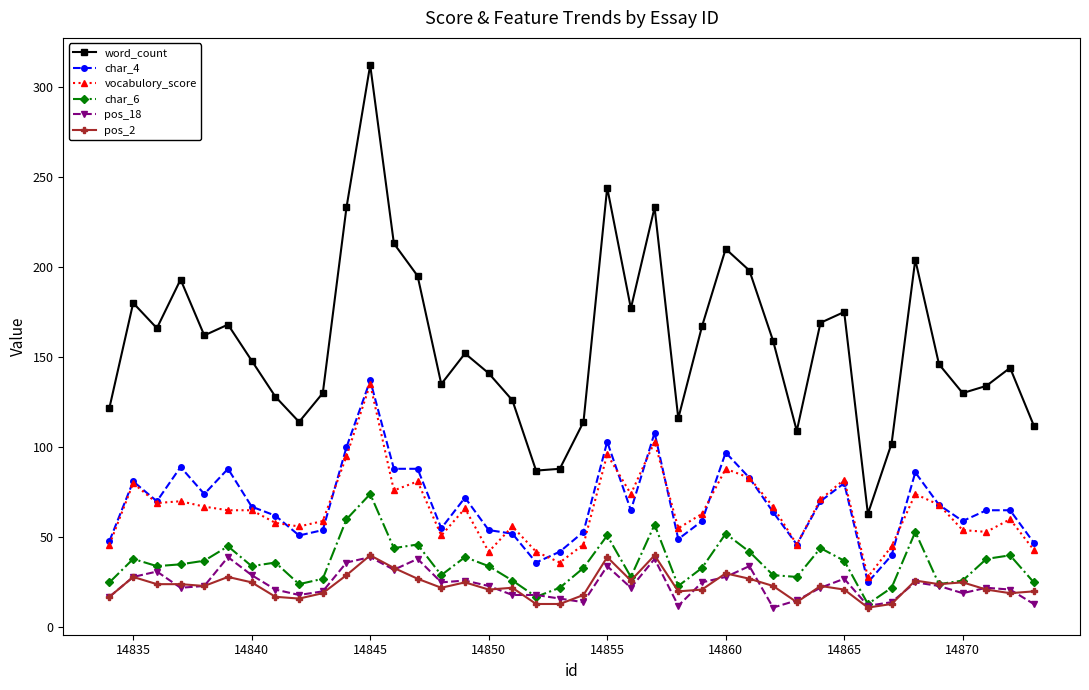

What is the value of the char_4 point at the 21st from the left?

53